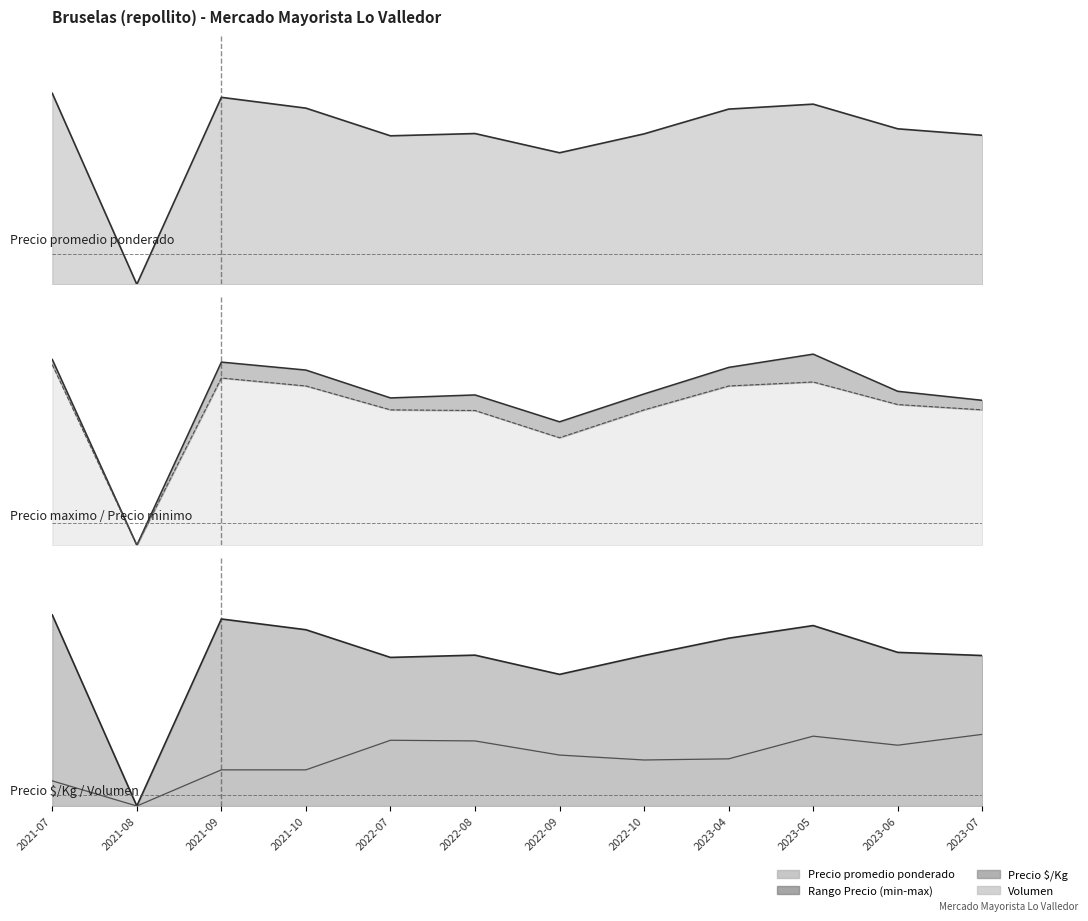

True or false: Precio minimo has more than 1 points higher than both neighbors.

True